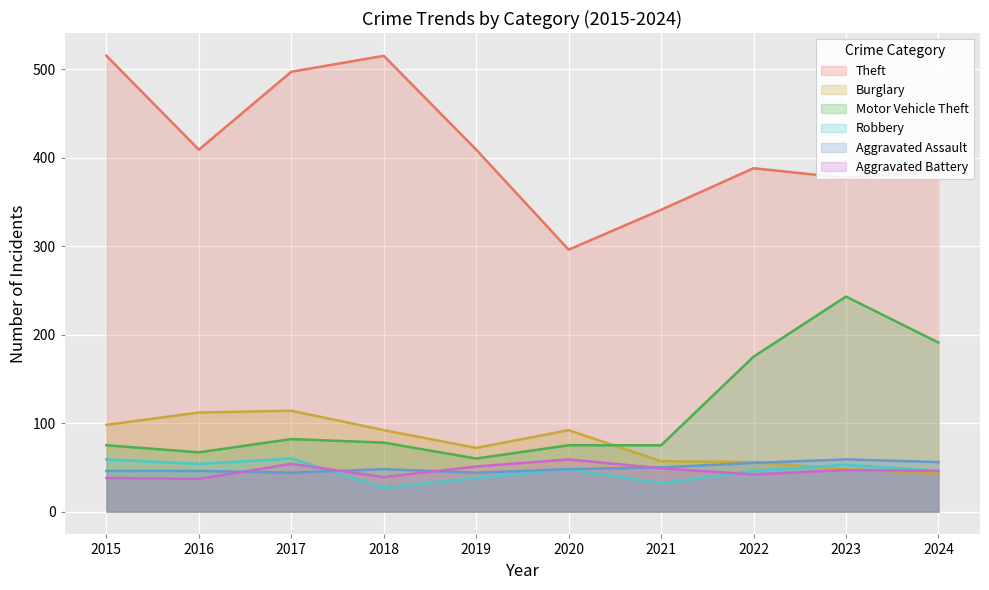

What is the smallest value displayed?

27